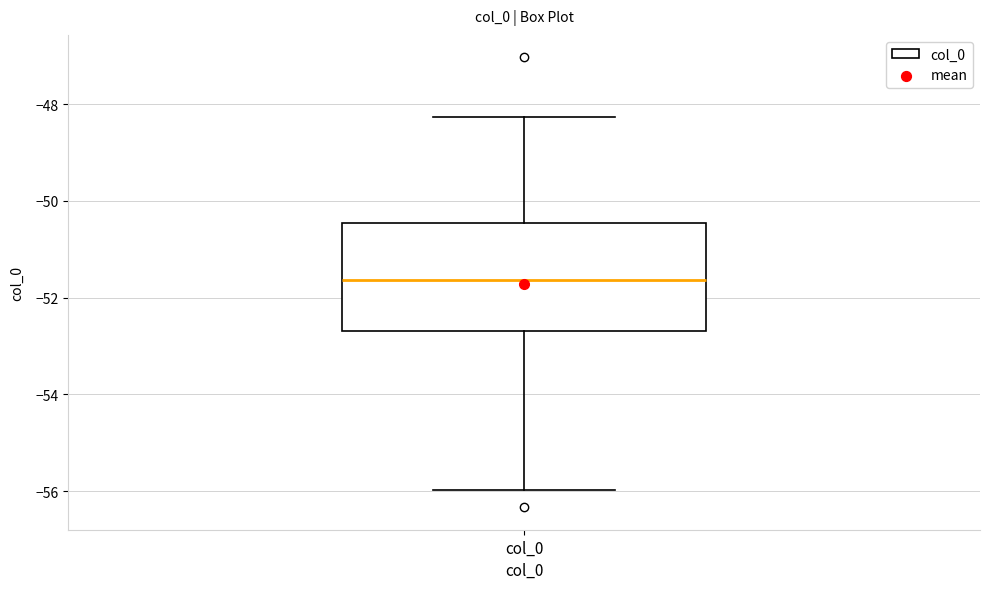

Where does the lower whisker of the box for col_0 end on the y-axis? The values are not printed on the chart, so give them approximately, as read against the axis.

-56.0